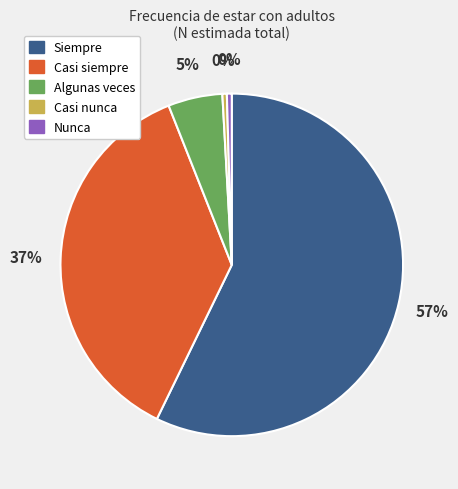

Is there a majority slice in this chart?

Yes